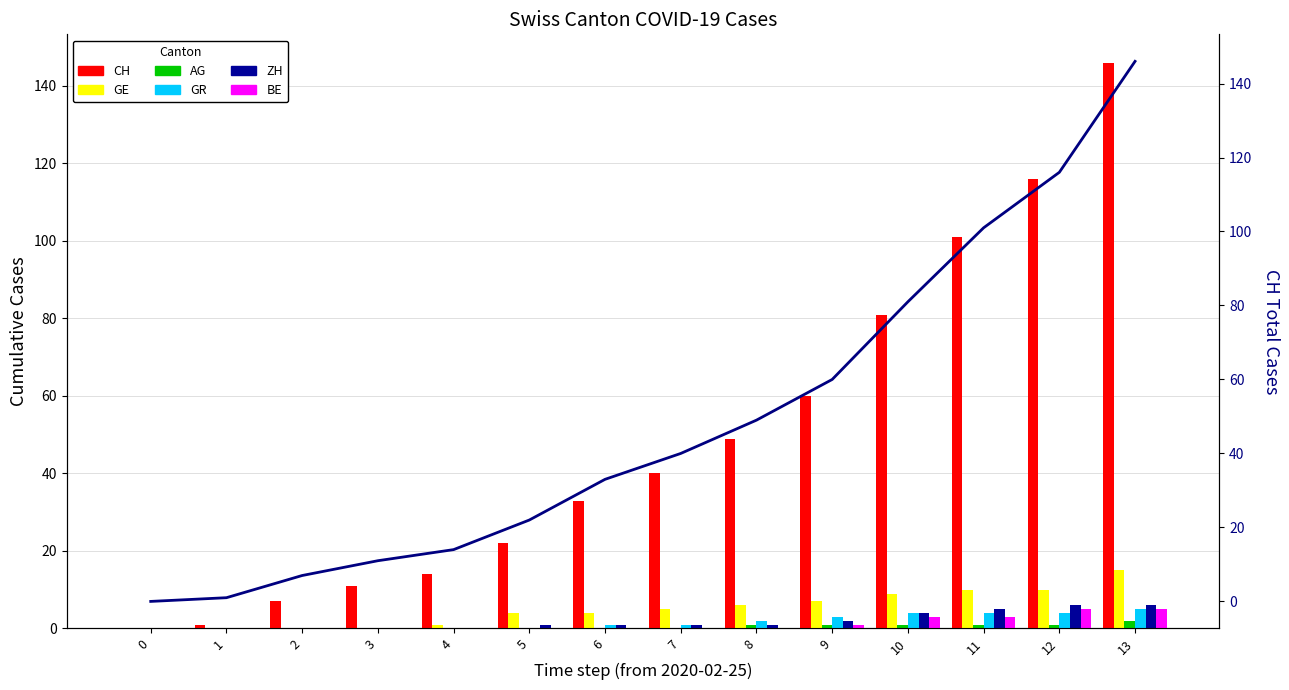

True or false: ZH has a value of 1 at 11.

False